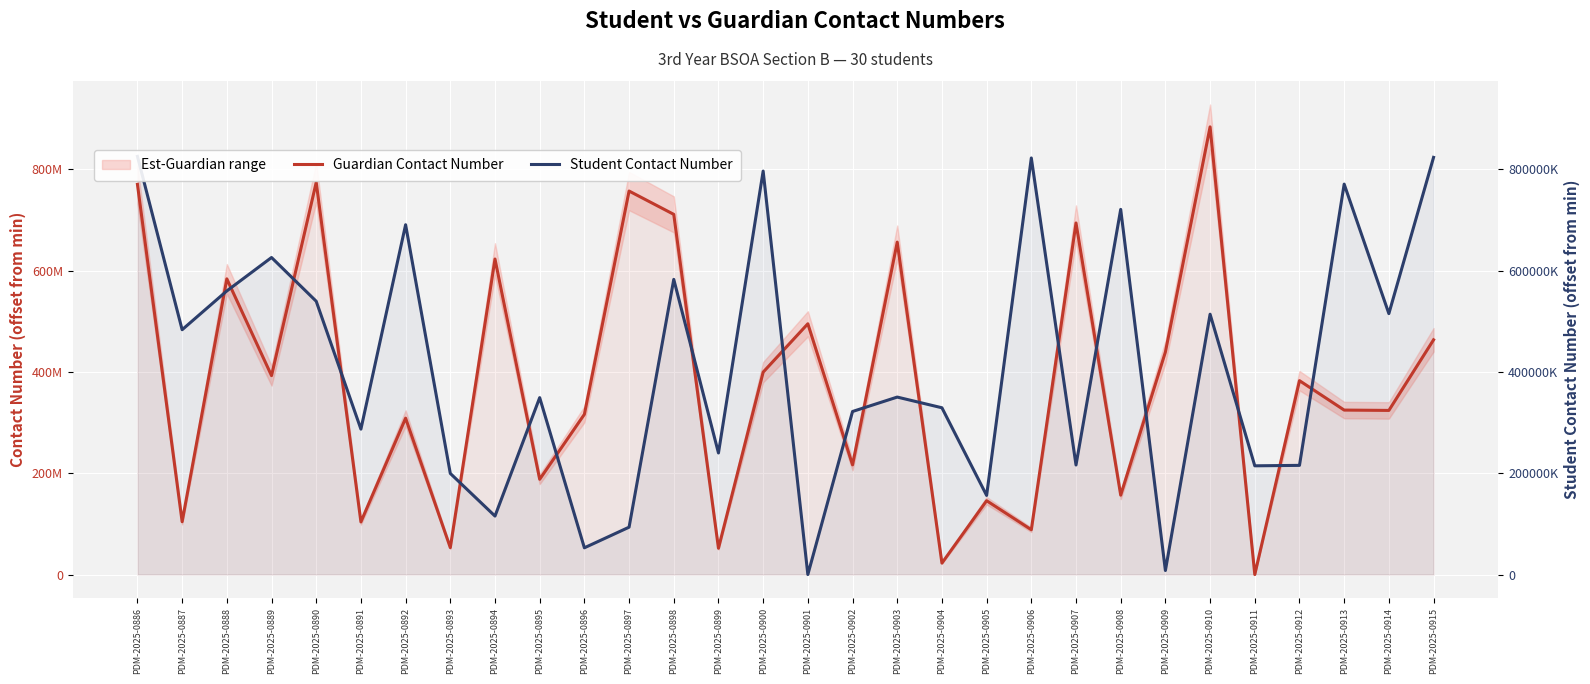

Count the number of categories in the chart.

30